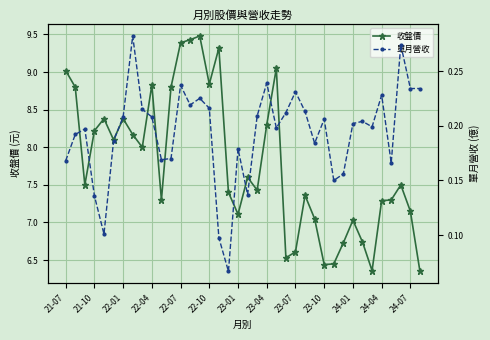

What is the highest value of the 收盤價 series?

9.5